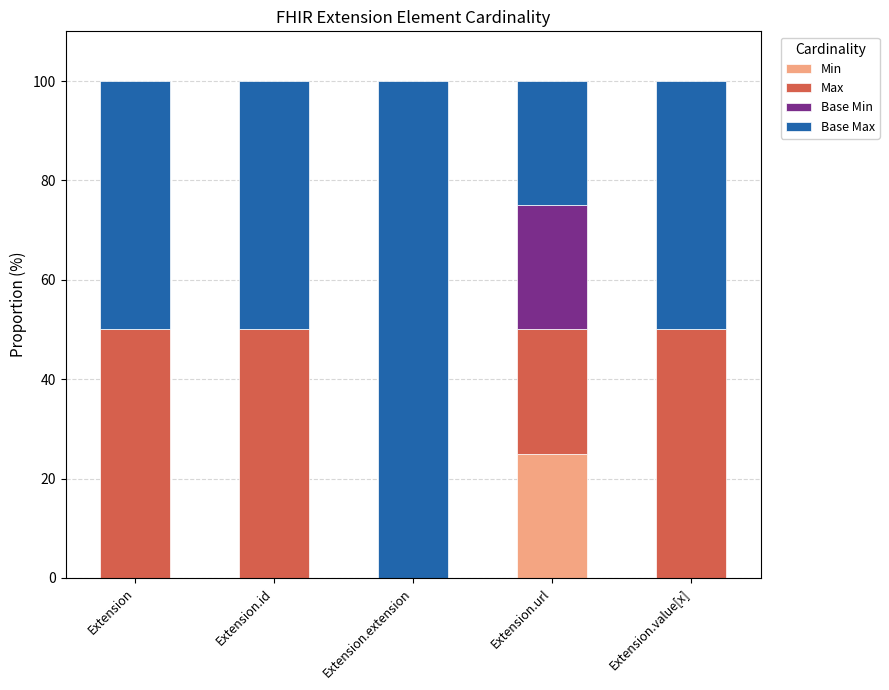

How many categories are shown in the chart?

5